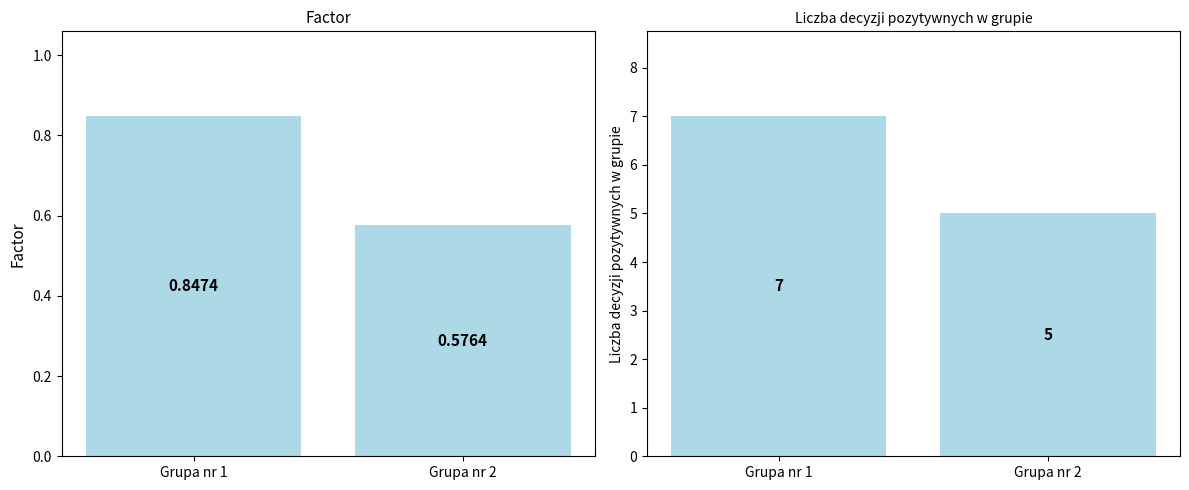

Is it true that Factor equals 0.8 at Grupa nr 1?

True